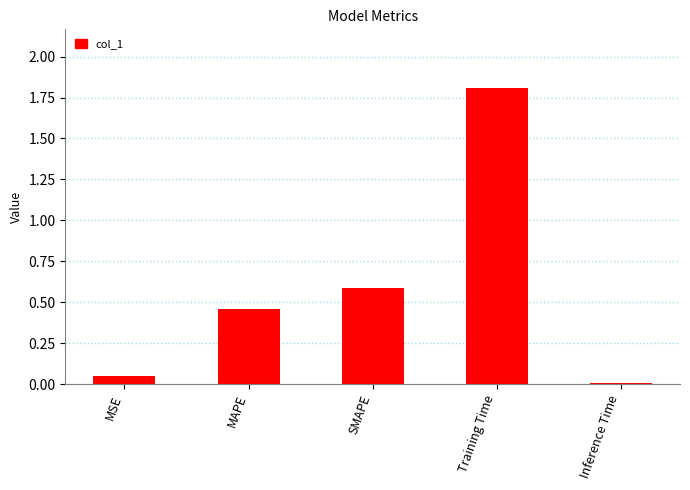

Are the bars grouped side by side (vs. stacked)?

No